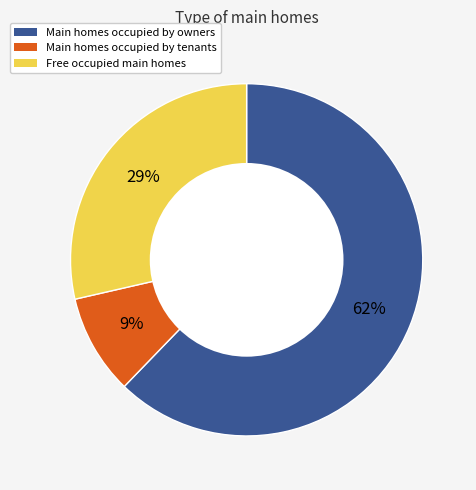

To the nearest percent, what is the difference between the largest and smallest slice percentages?

53%